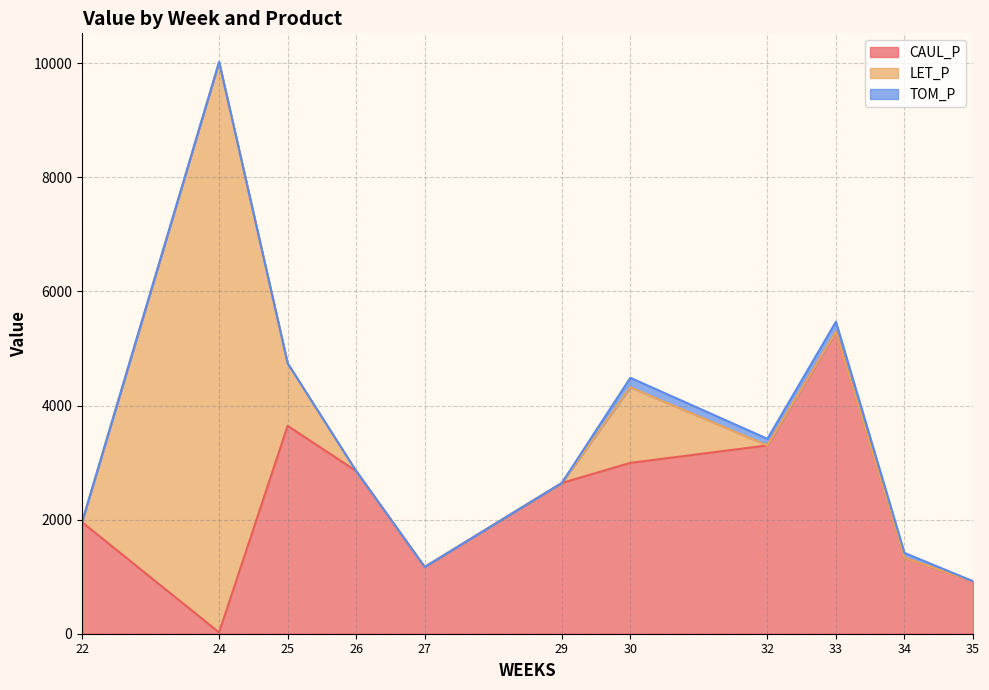

Is it true that TOM_P equals 831.9 at 33?

False